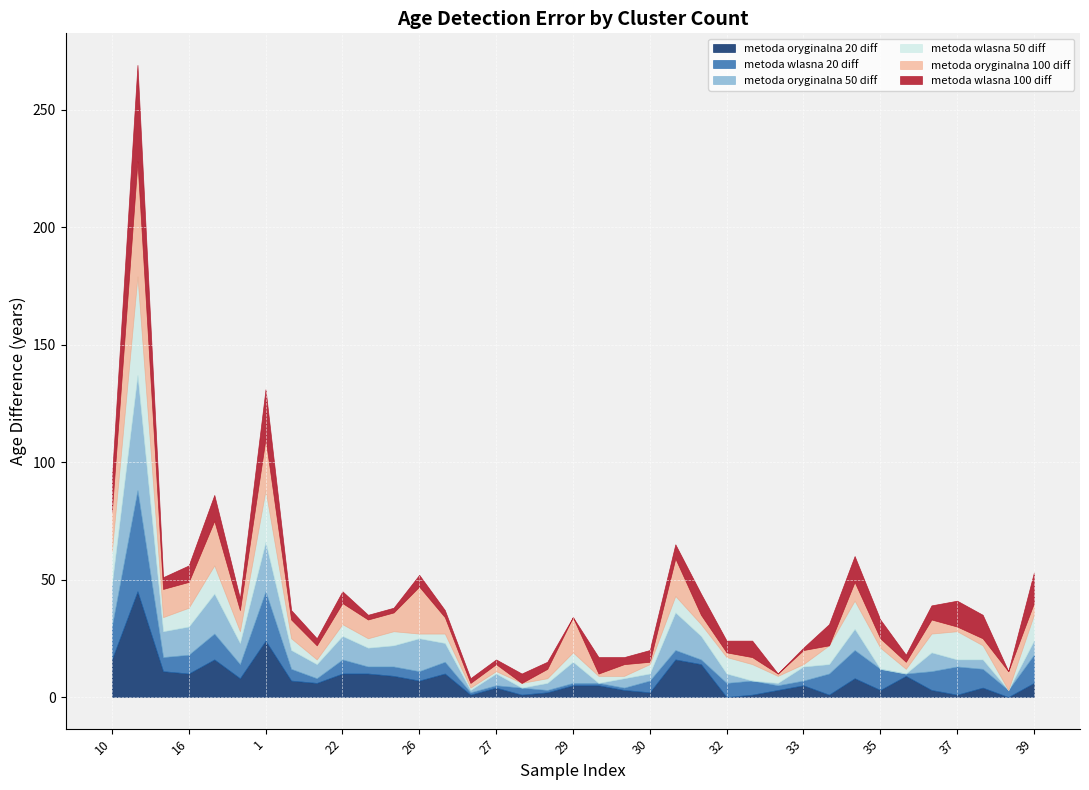

How many values in metoda_oryginalna_50_diff are above zero?

31